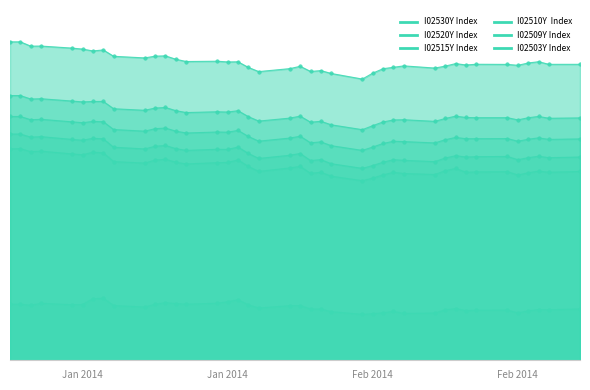

Where is the first local maximum for I02510Y  Index?

2014-01-03